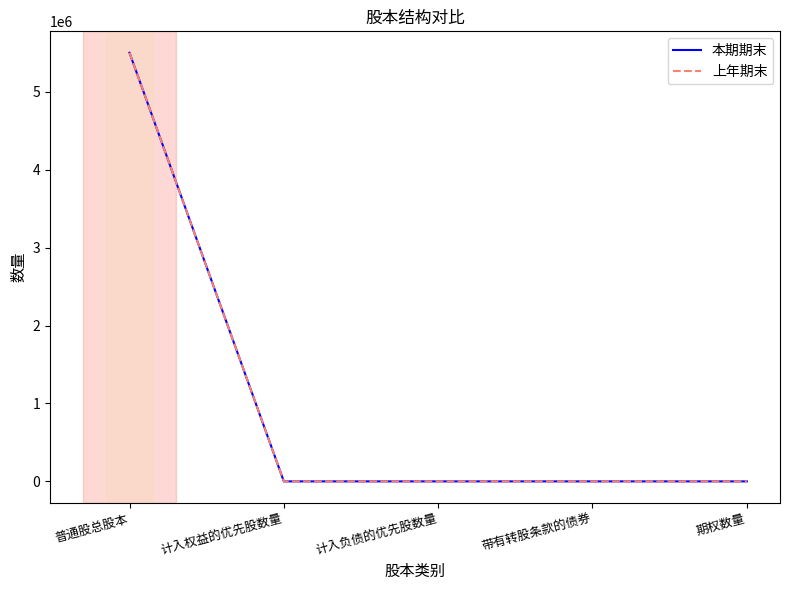

Which series changed the most between 普通股总股本 and 期权数量?

本期期末